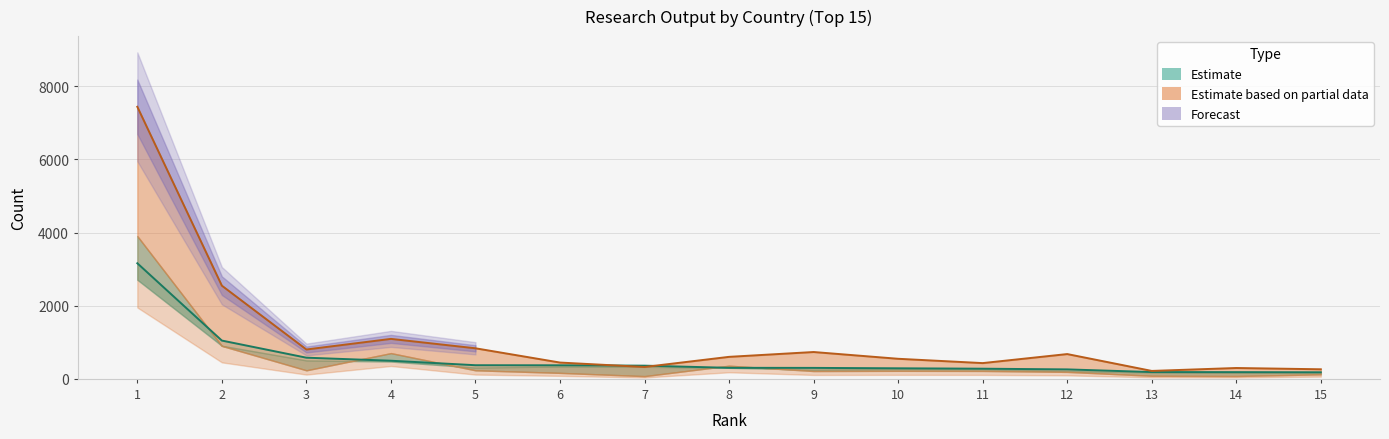

True or false: Documents (line) has a value of 302 at 8.

True